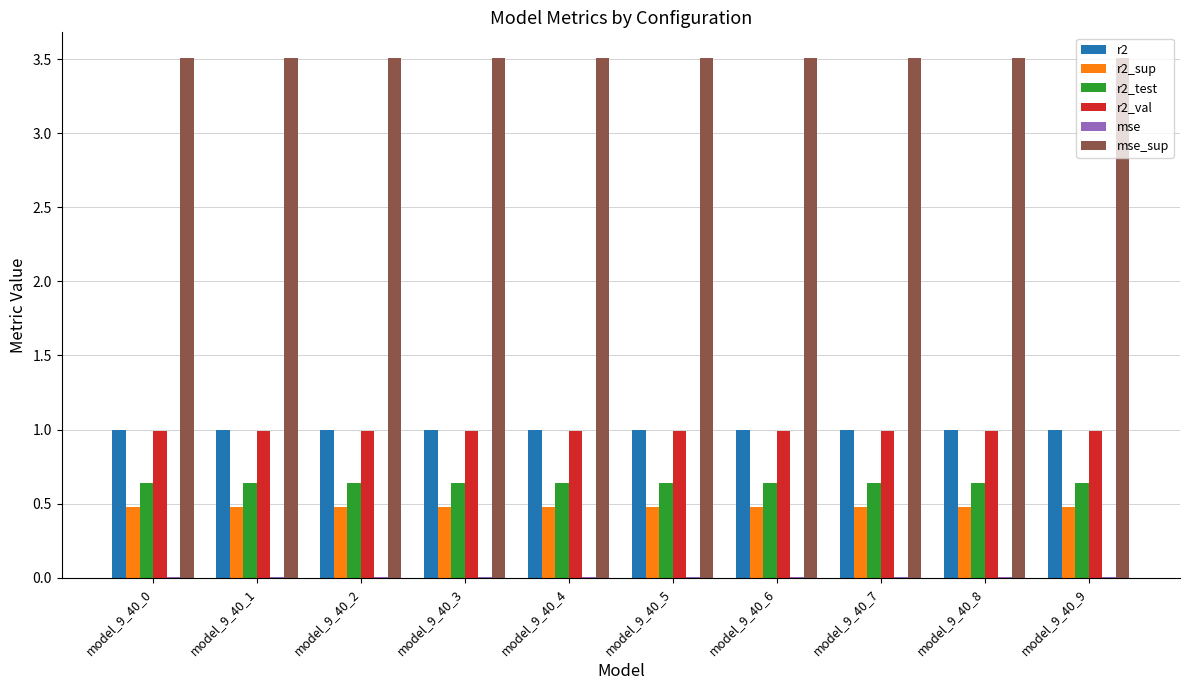

Is the value of r2_sup at model_9_40_5 greater than the value of r2_test at model_9_40_0?

No